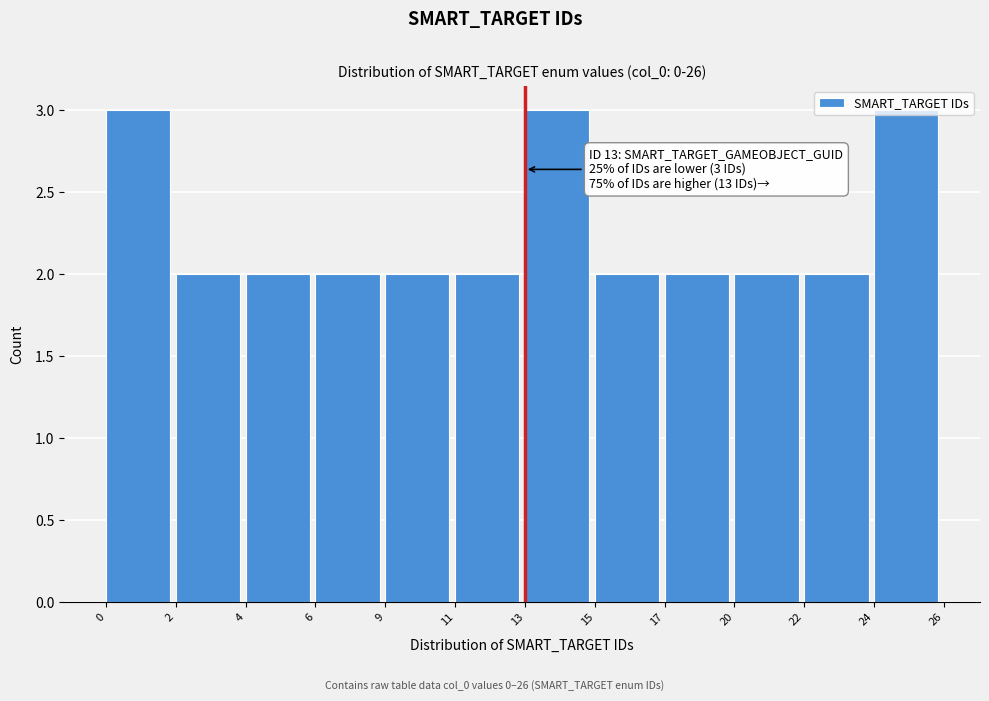

What is the sum of all values?

27